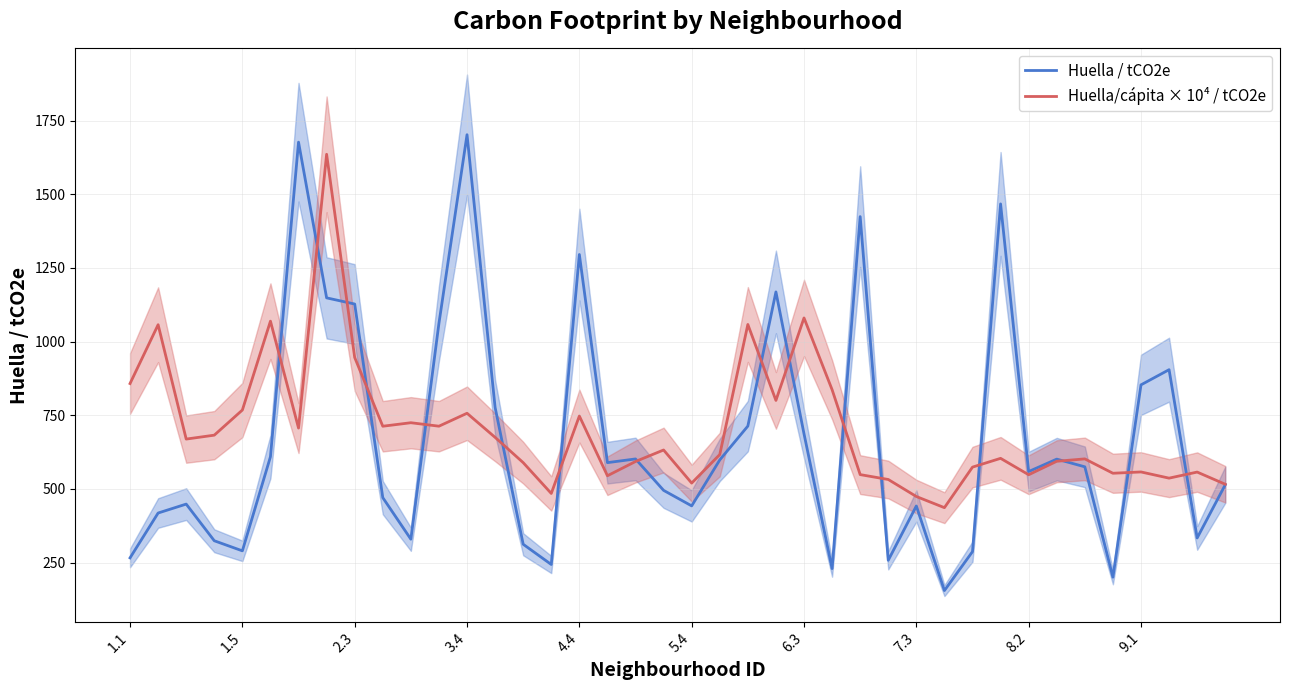

Rank the series by their maximum value, from lowest to highest.

Huella/cápita × 10⁴ / tCO2e, Huella / tCO2e